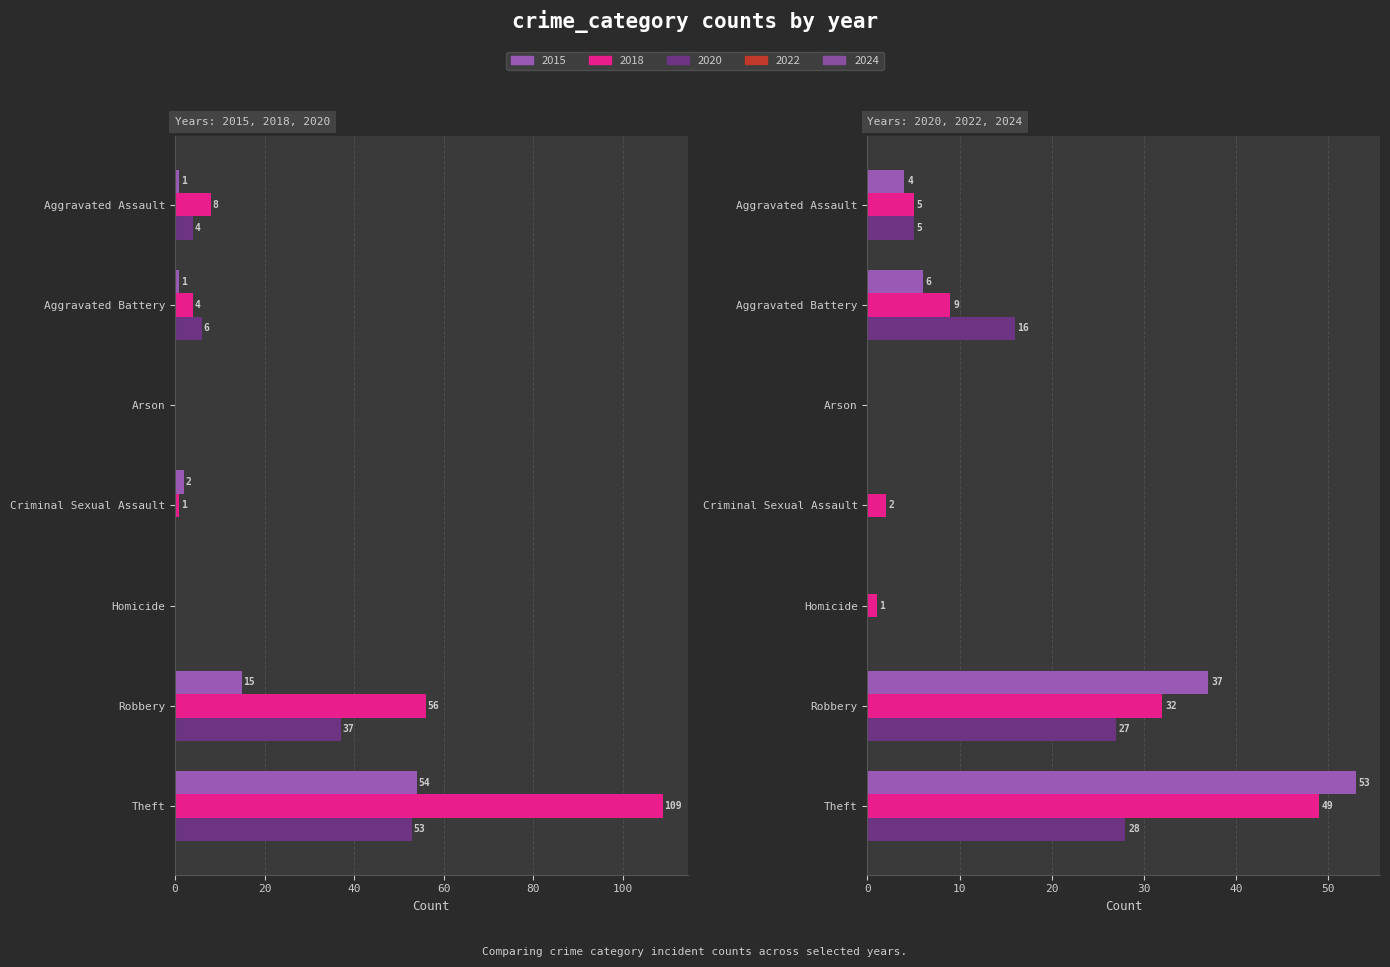

Between Robbery and Homicide, which is larger?

Robbery